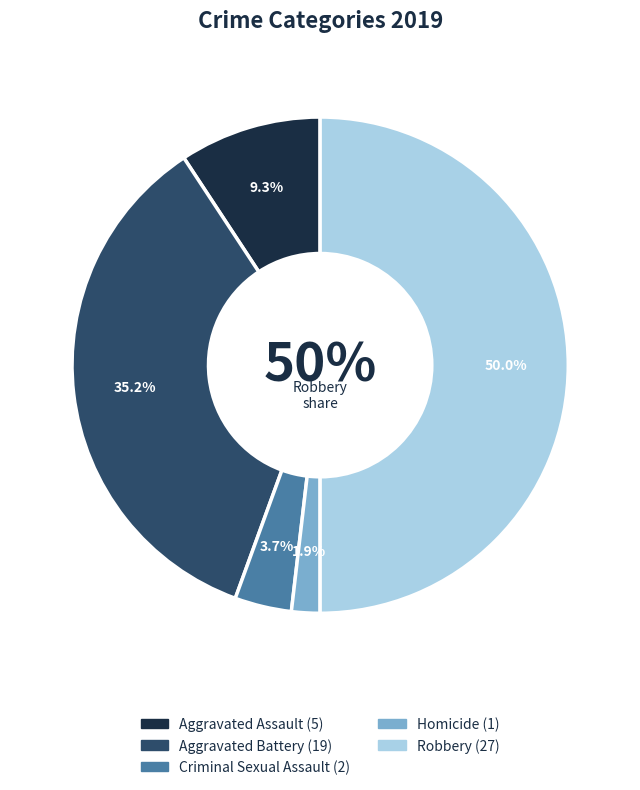

Which slice is the smallest?

Homicide